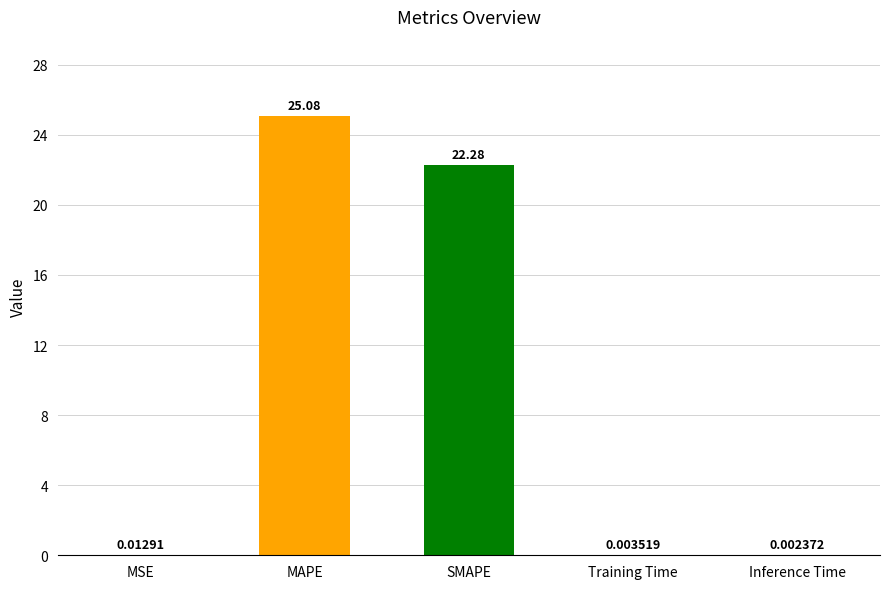

At which category does the chart reach its peak across all series?

MAPE